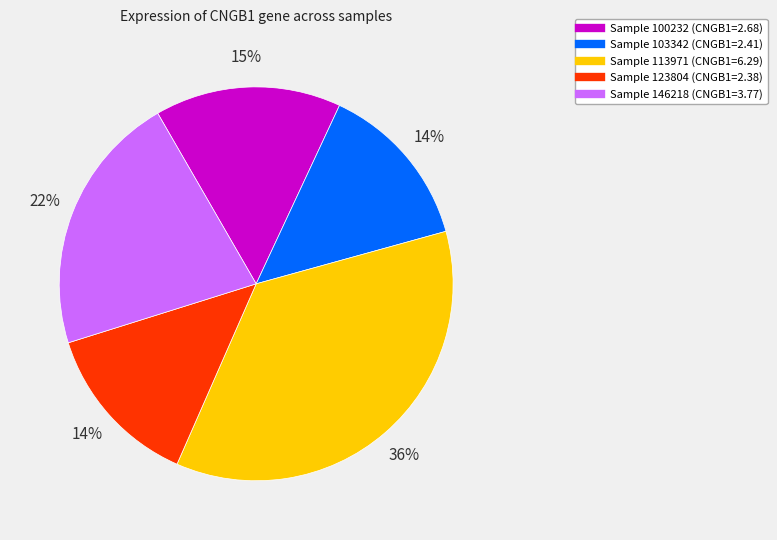

Is there any slice that represents more than half of the pie?

No